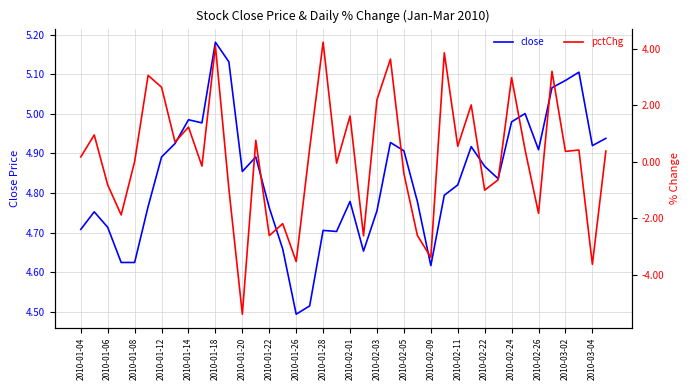

What is the total value across all series at 39?

5.3